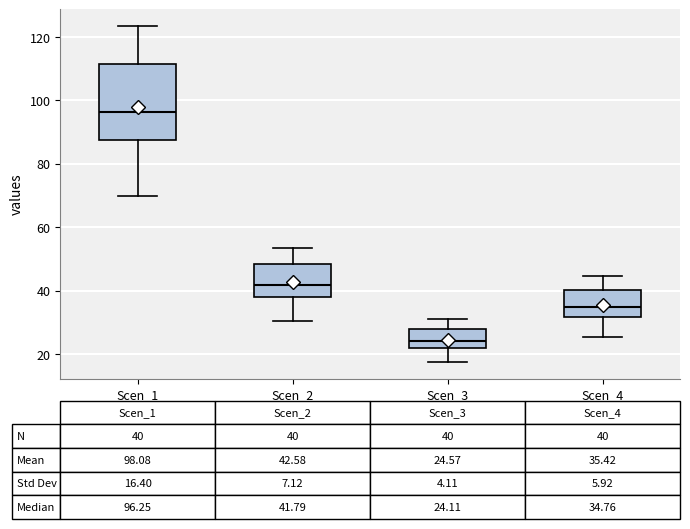

Which box's median line is the lowest?

Scen_3